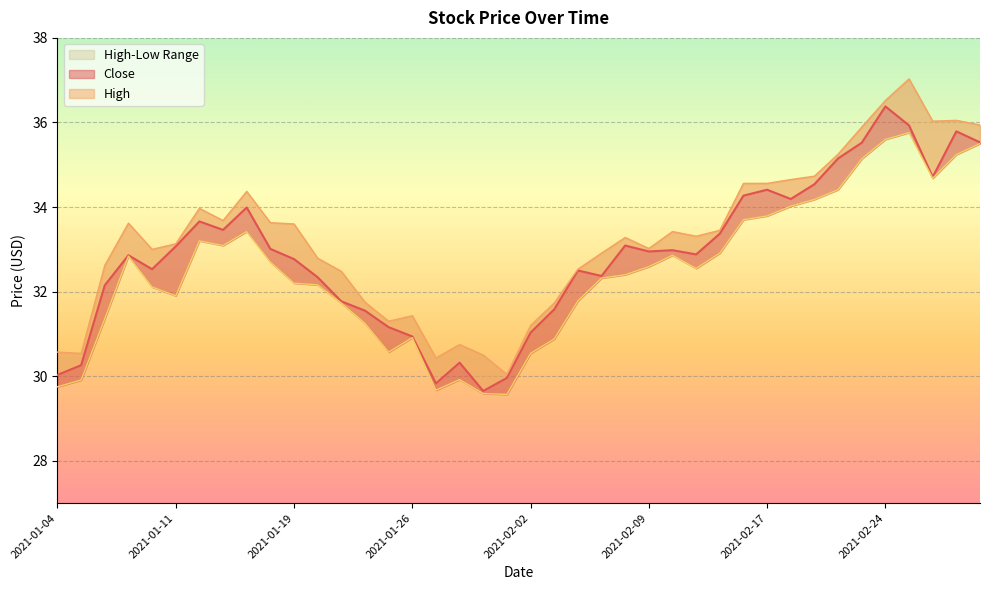

Reading right to left, transcribe all the data shown in this chart.

Close: 35.5	35.8	34.7	35.9	36.4	35.5	35.1	34.5	34.2	34.4	34.3	33.4	32.9	33.0	33.0	33.1	32.4	32.5	31.6	31.0	30.0	29.6	30.3	29.8	30.9	31.2	31.6	31.8	32.3	32.8	33.0	34.0	33.5	33.7	33.1	32.5	32.9	32.1	30.3	30.0
High: 35.9	36.0	36.0	37.0	36.5	35.9	35.2	34.7	34.6	34.6	34.6	33.5	33.3	33.4	33.0	33.3	32.9	32.5	31.7	31.2	30.0	30.5	30.8	30.4	31.4	31.3	31.8	32.5	32.8	33.6	33.6	34.4	33.7	34.0	33.1	33.0	33.6	32.6	30.5	30.6
Low: 35.5	35.2	34.7	35.8	35.6	35.1	34.4	34.2	34.0	33.8	33.7	32.9	32.5	32.9	32.6	32.4	32.3	31.8	30.9	30.5	29.6	29.6	29.9	29.7	30.9	30.6	31.2	31.7	32.2	32.2	32.7	33.4	33.1	33.2	31.9	32.1	32.8	31.4	29.9	29.8